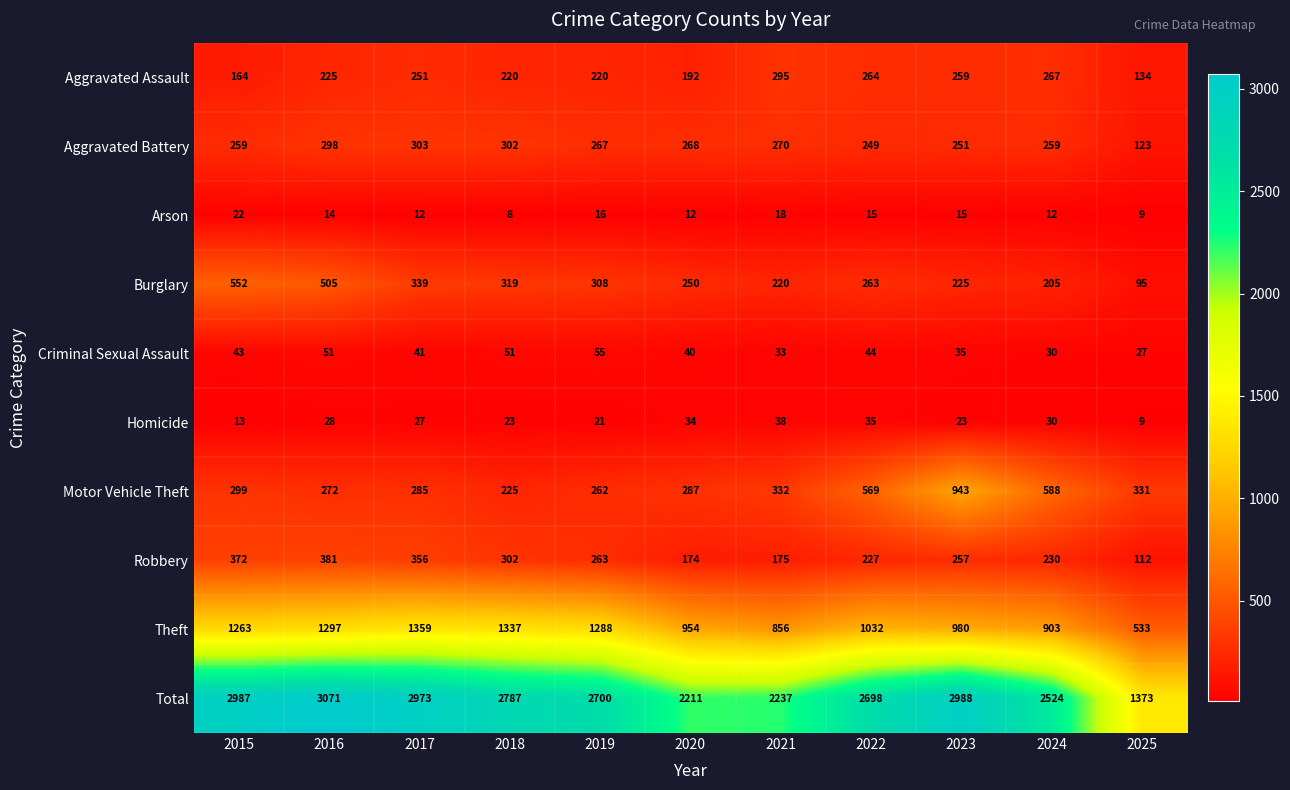

What is the maximum value shown in the chart?

3071